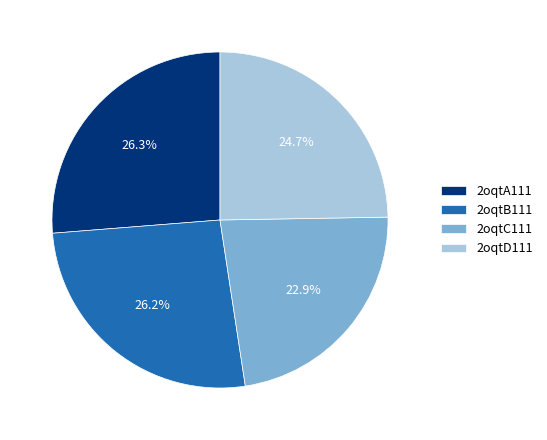

To the nearest percent, what is the combined percentage of 2oqtB111 and 2oqtA111?

52%